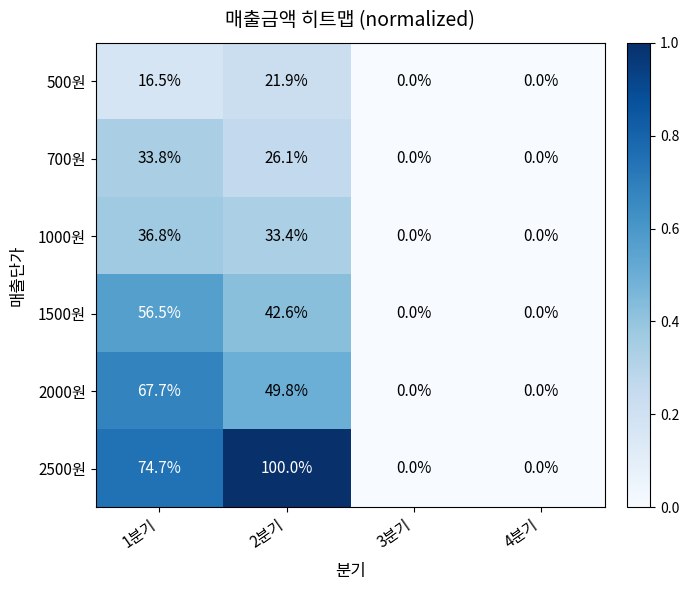

Which series changed the most between 2분기 and 4분기?

2500원